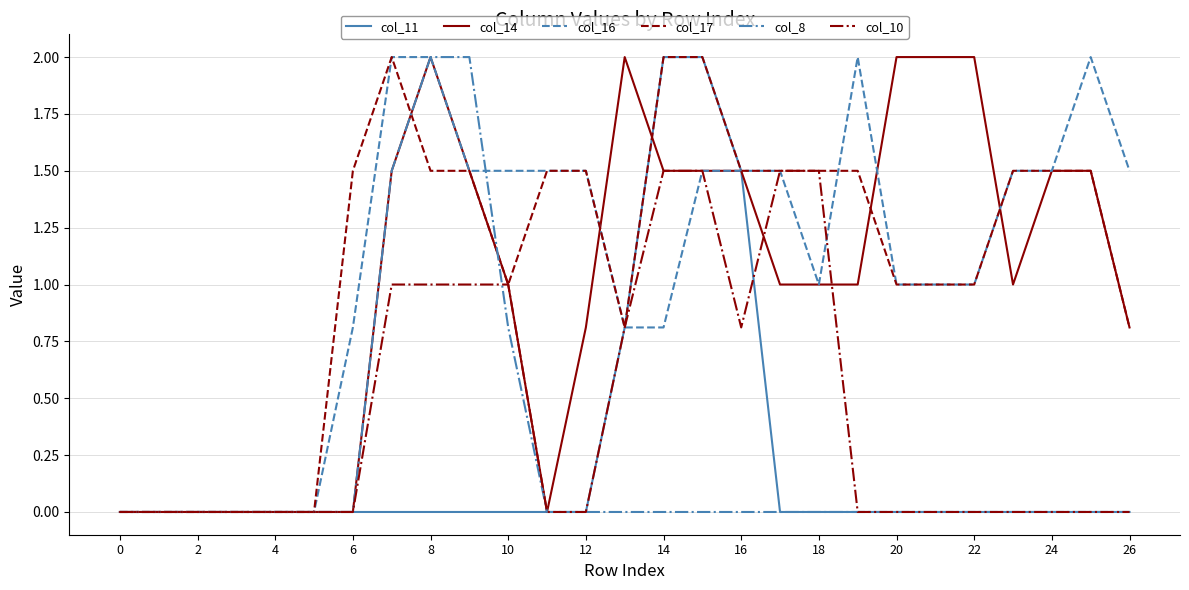

Which series ends up on top after the final intersection of col_14 and col_10?

col_14